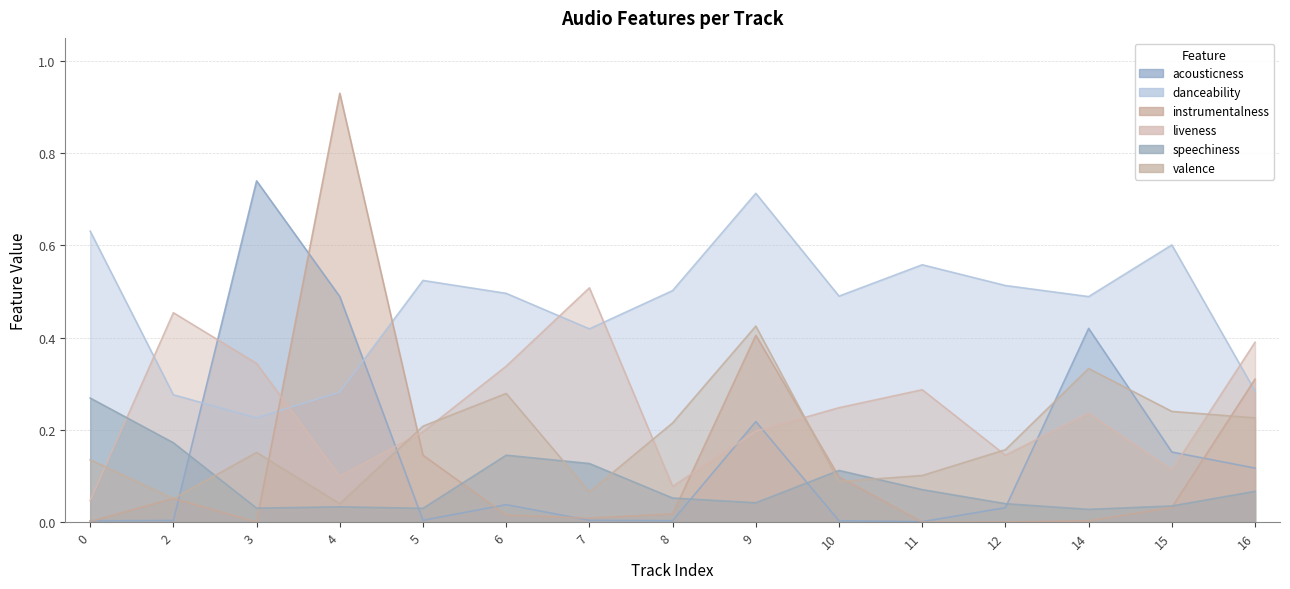

How many intersections are there between liveness and instrumentalness?

4